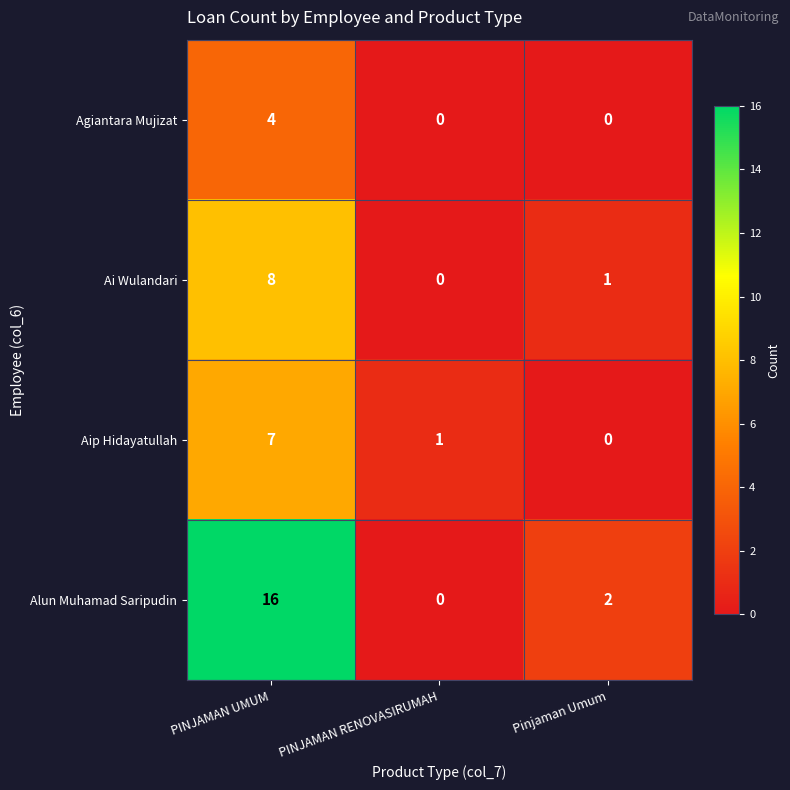

Rank the series by their maximum value, from highest to lowest.

Alun Muhamad Saripudin, Ai Wulandari, Aip Hidayatullah, Agiantara Mujizat